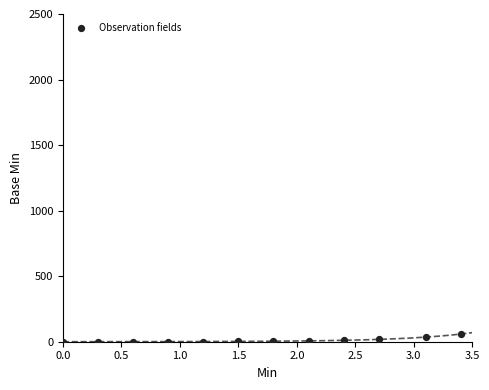

What is the average X value?

1.7